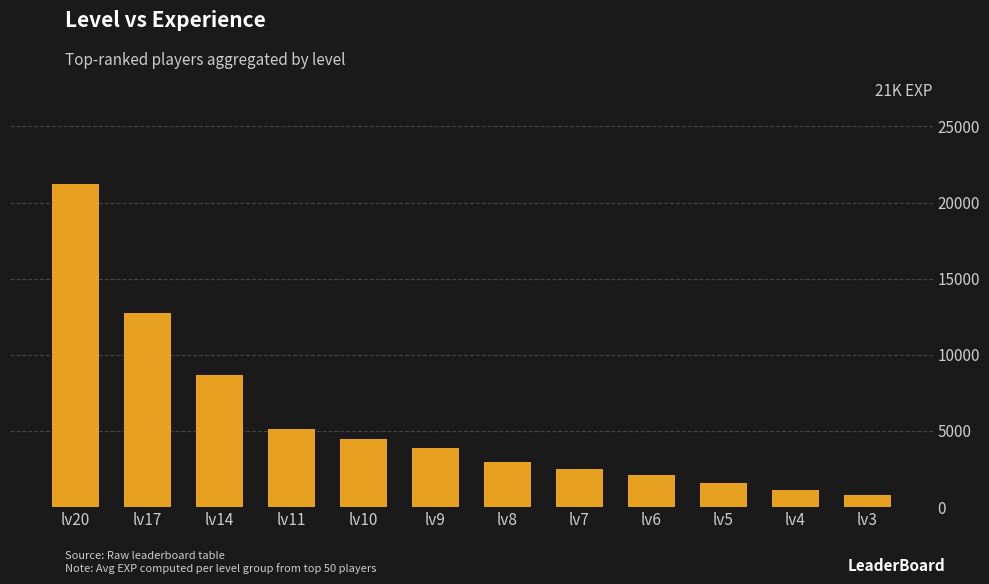

Rank the categories by value from lowest to highest.

lv3, lv4, lv5, lv6, lv7, lv8, lv9, lv10, lv11, lv14, lv17, lv20